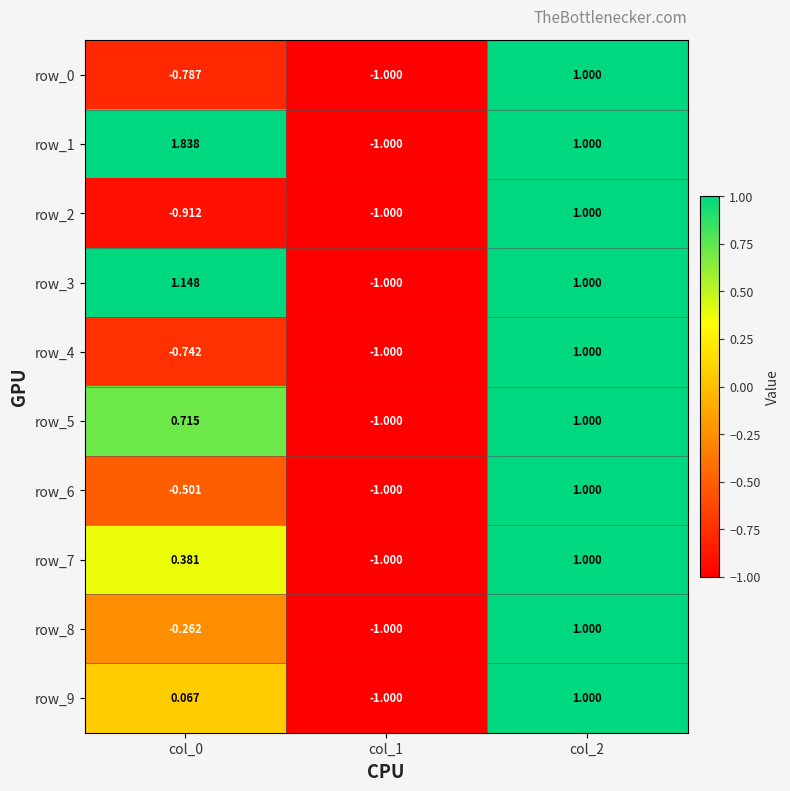

At how many categories does at least one series exceed 0?

2